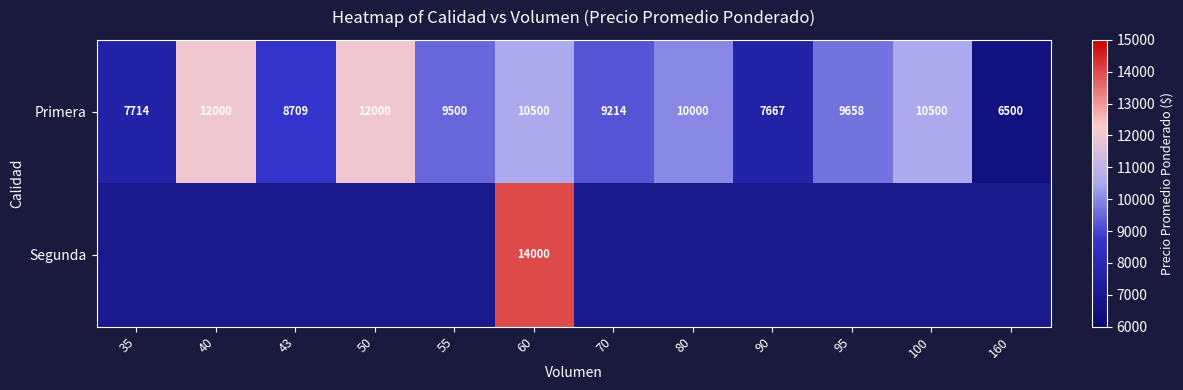

What is the difference between the maximum and second lowest values in the Primera series?

4333